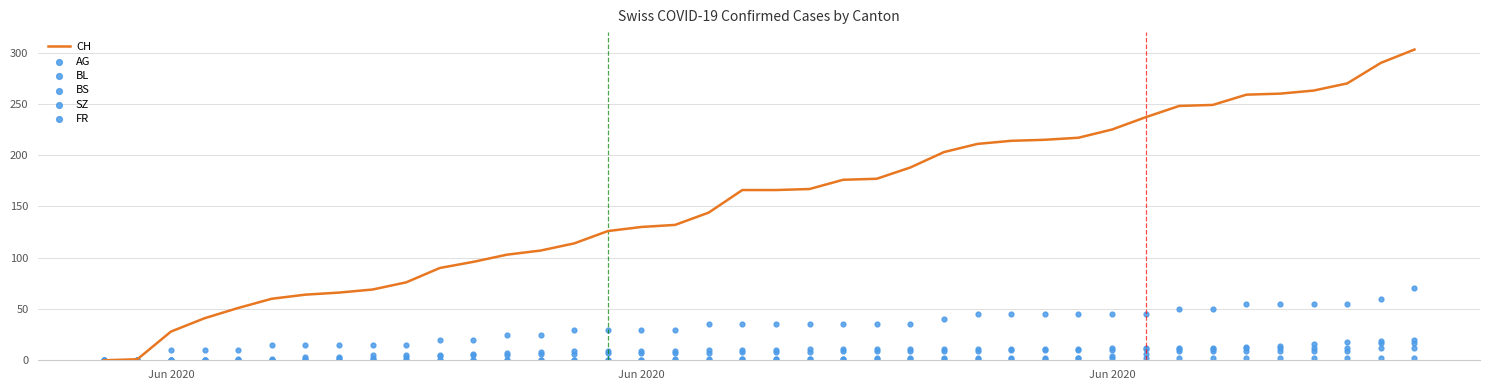

At how many categories does at least one series exceed 195?

15